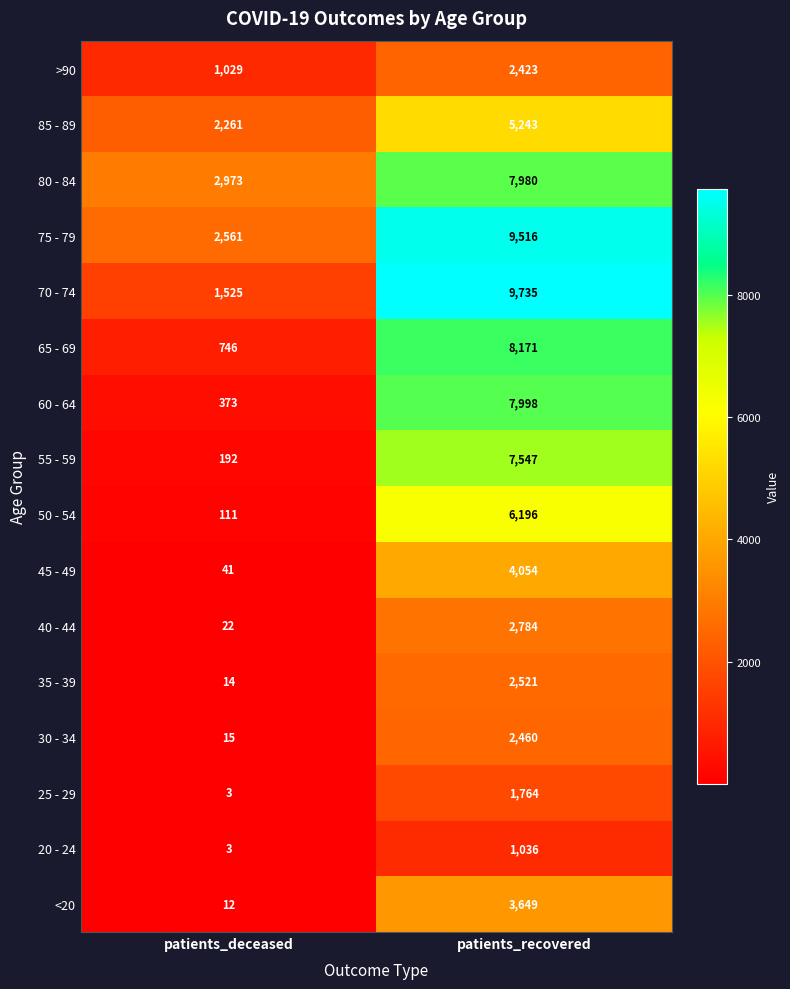

Is it true that 70 - 74 equals 847 at patients_deceased?

False